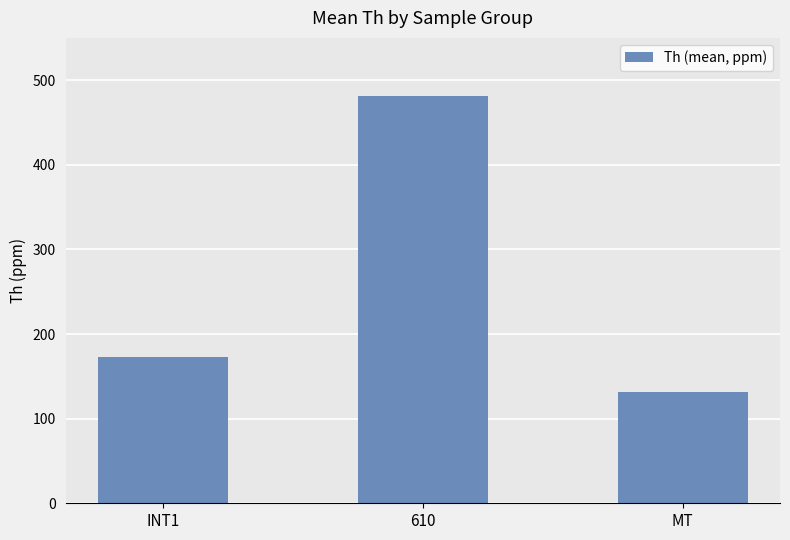

What is the average value?

261.9